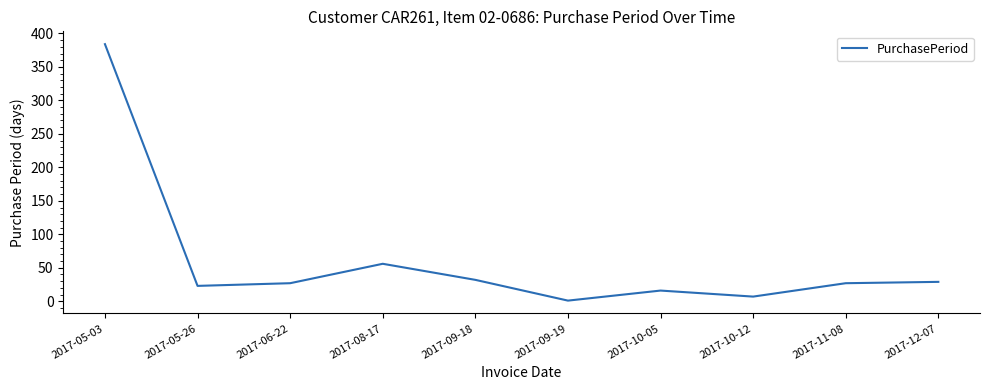

Count the number of categories in the chart.

10